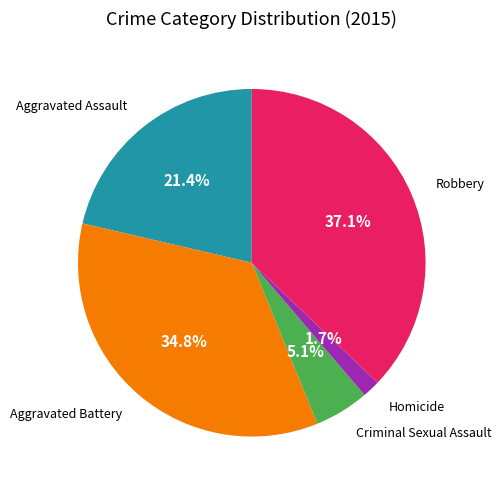

Rank the categories by value from lowest to highest.

Homicide, Criminal Sexual Assault, Aggravated Assault, Aggravated Battery, Robbery